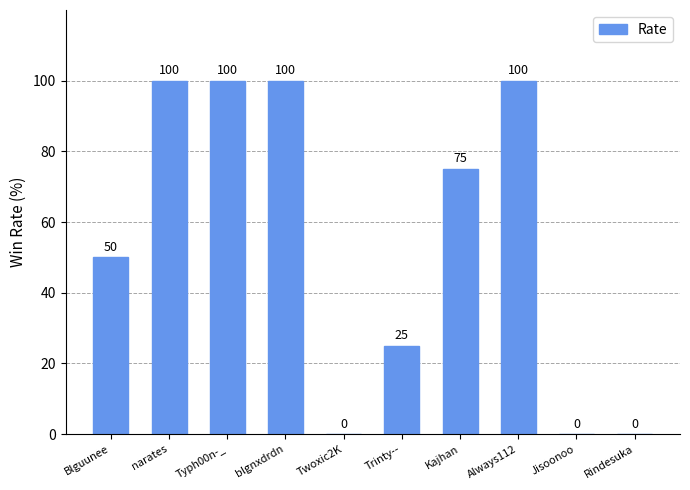

What is the average value?

55